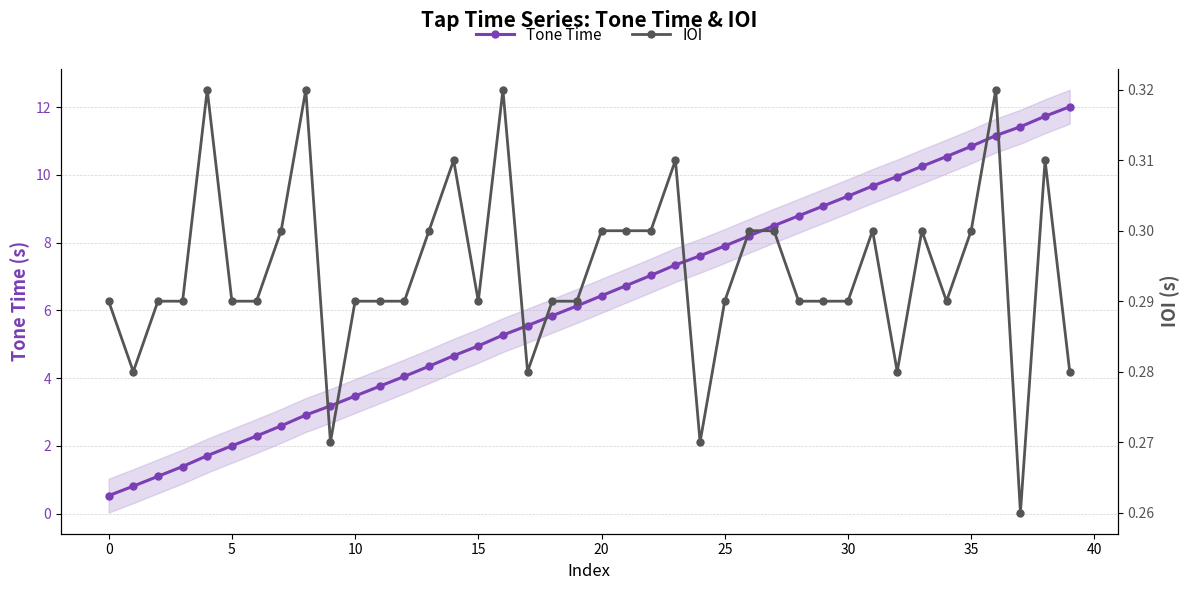

What is the minimum value shown in the chart?

0.3